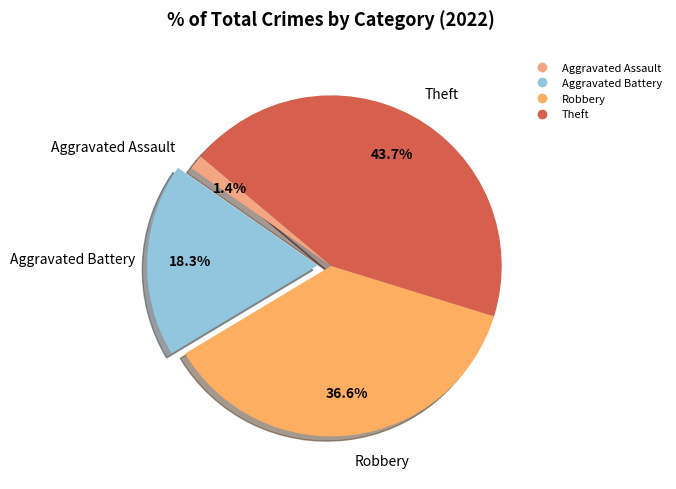

To the nearest percent, what portion does Aggravated Battery represent?

18%